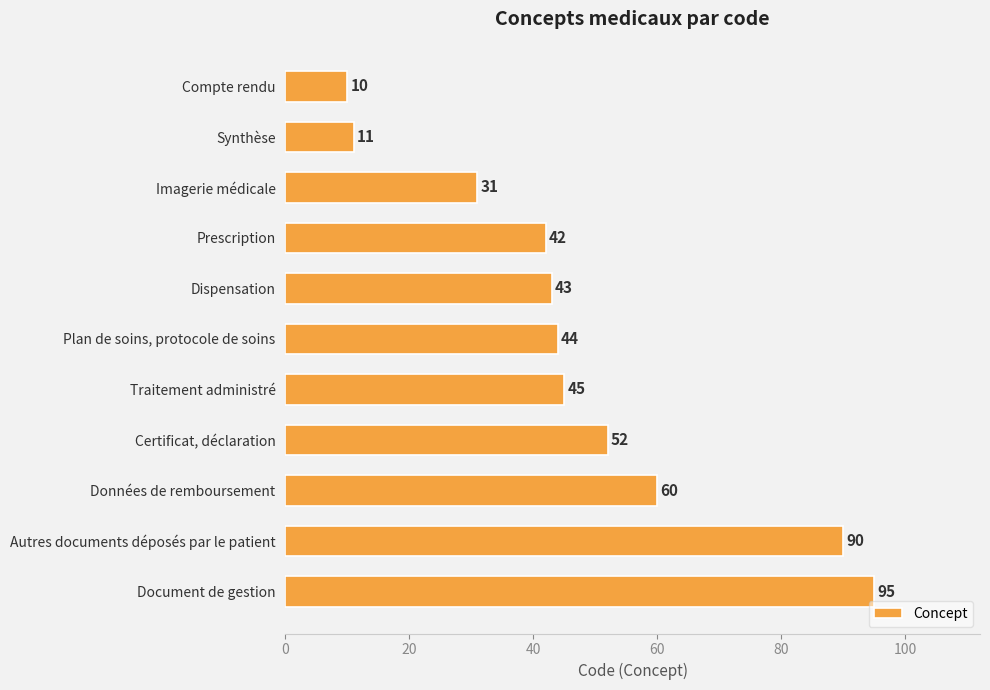

List the labels in order of value, largest first.

Document de gestion, Autres documents déposés par le patient, Données de remboursement, Certificat, déclaration, Traitement administré, Plan de soins, protocole de soins, Dispensation, Prescription, Imagerie médicale, Synthèse, Compte rendu